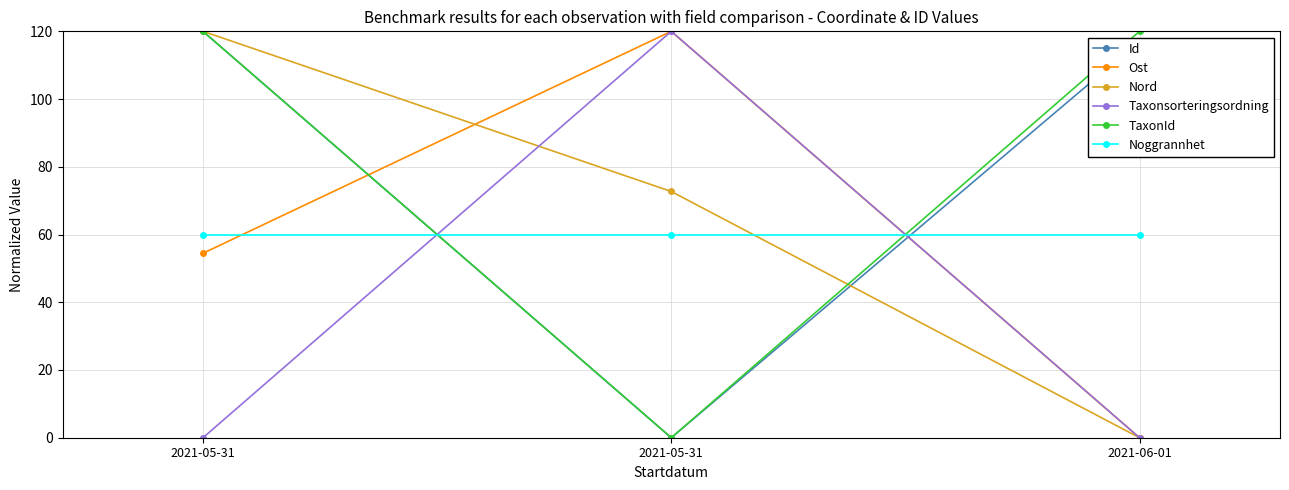

At 2021-05-31, list the series in order from smallest to largest.

Taxonsorteringsordning, Ost, Noggrannhet, Id, Nord, TaxonId